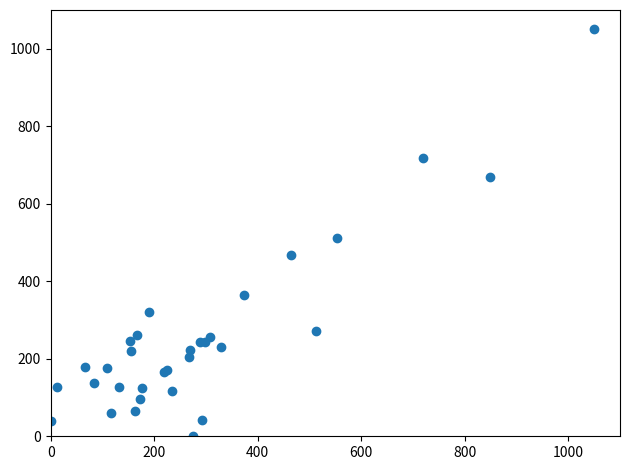

What Y value in the scatter plot is closest to 525?

512.2